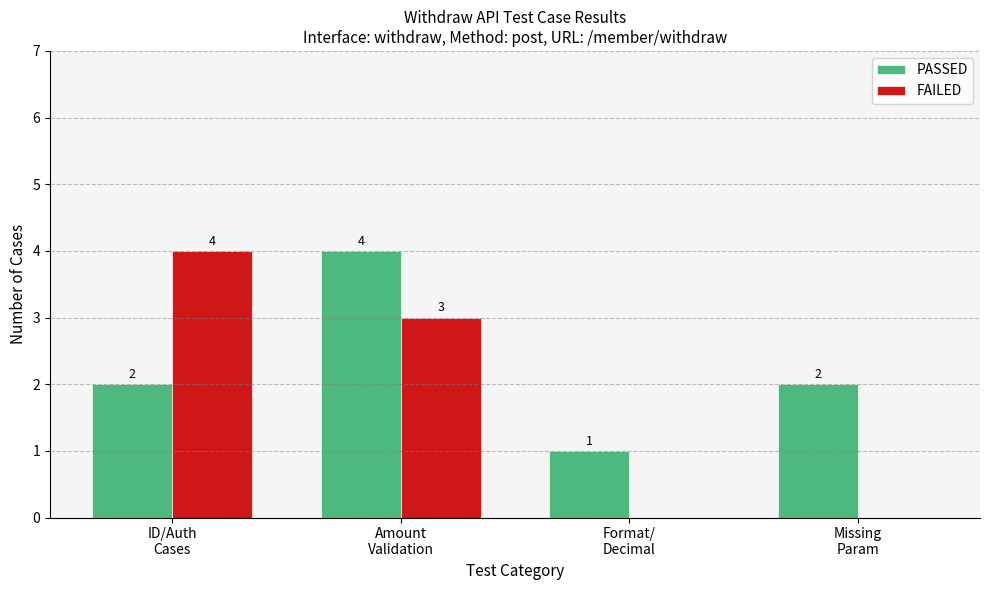

The value of FAILED at Amount
Validation is 1. True or false?

False